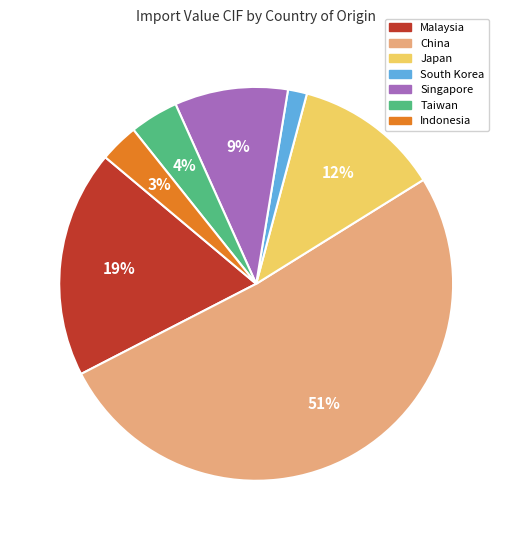

Count the number of slices in the pie.

7